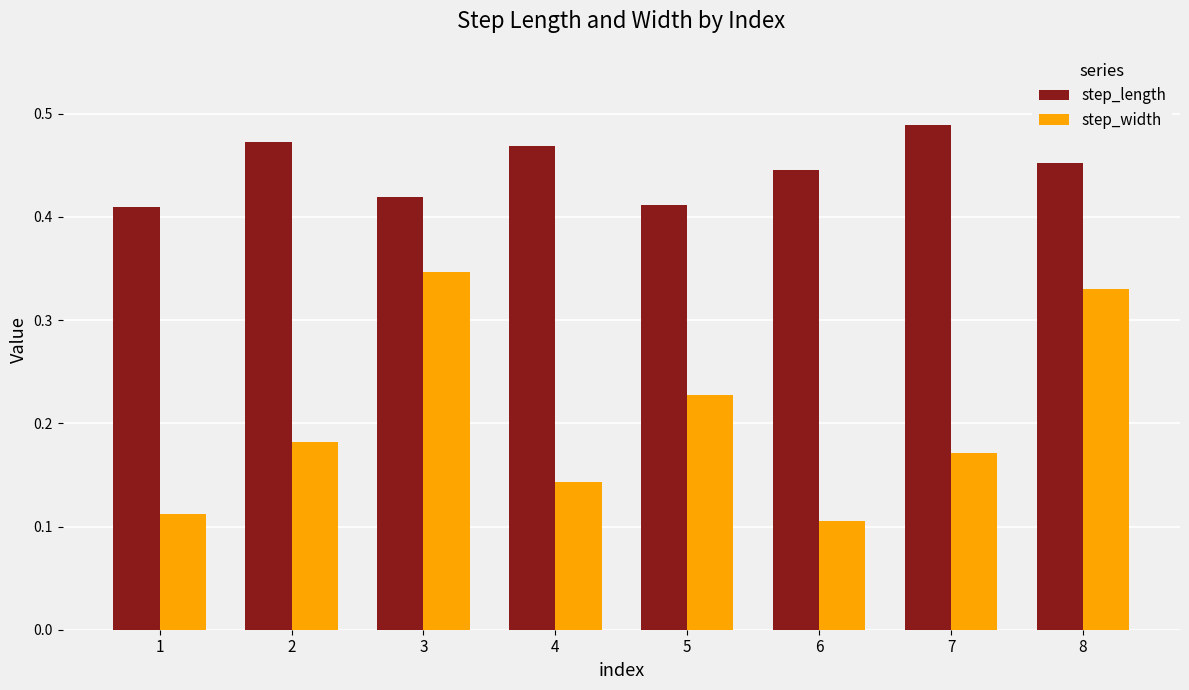

What is the sum of the step_length values at 6 and 7?

0.9